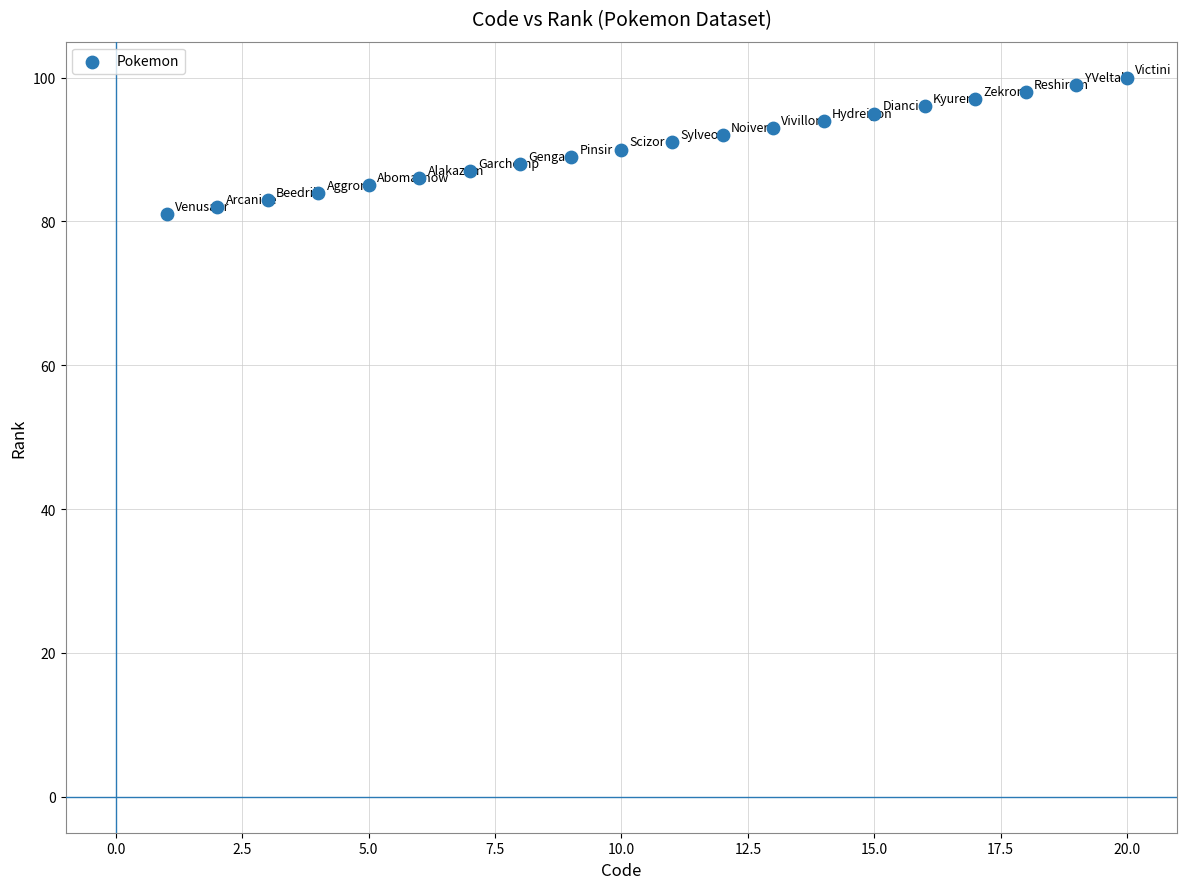

What is the range of X values (max minus min)?

19